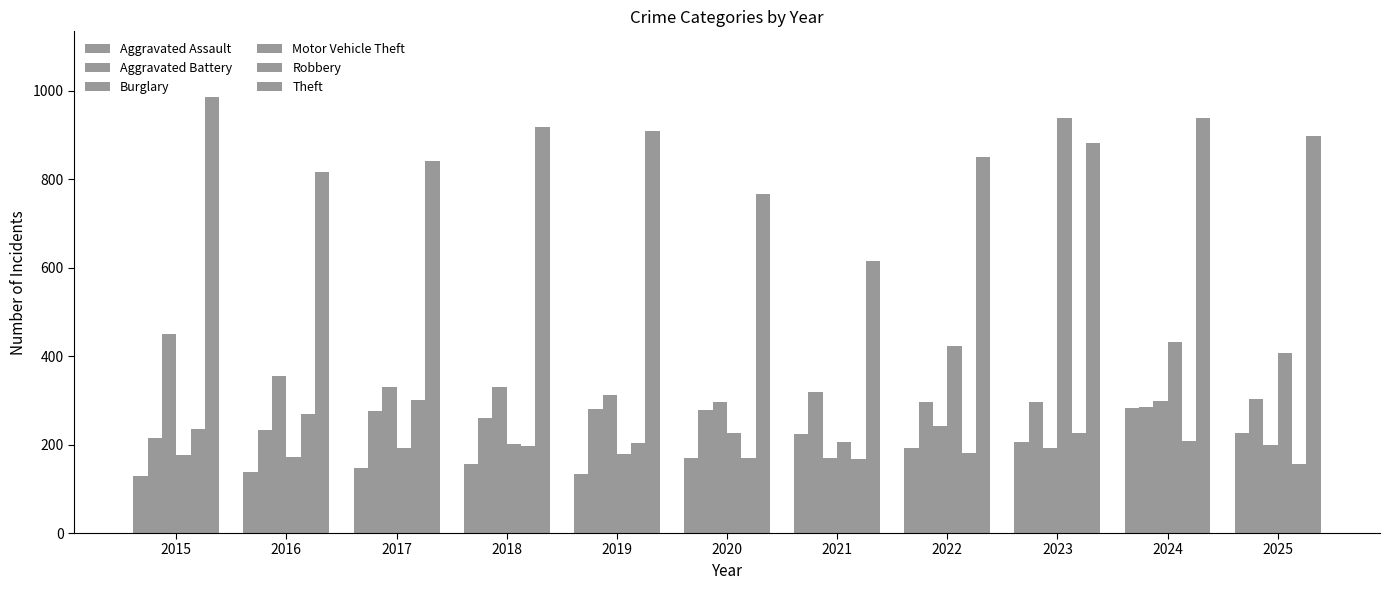

How many categories are shown in the chart?

11